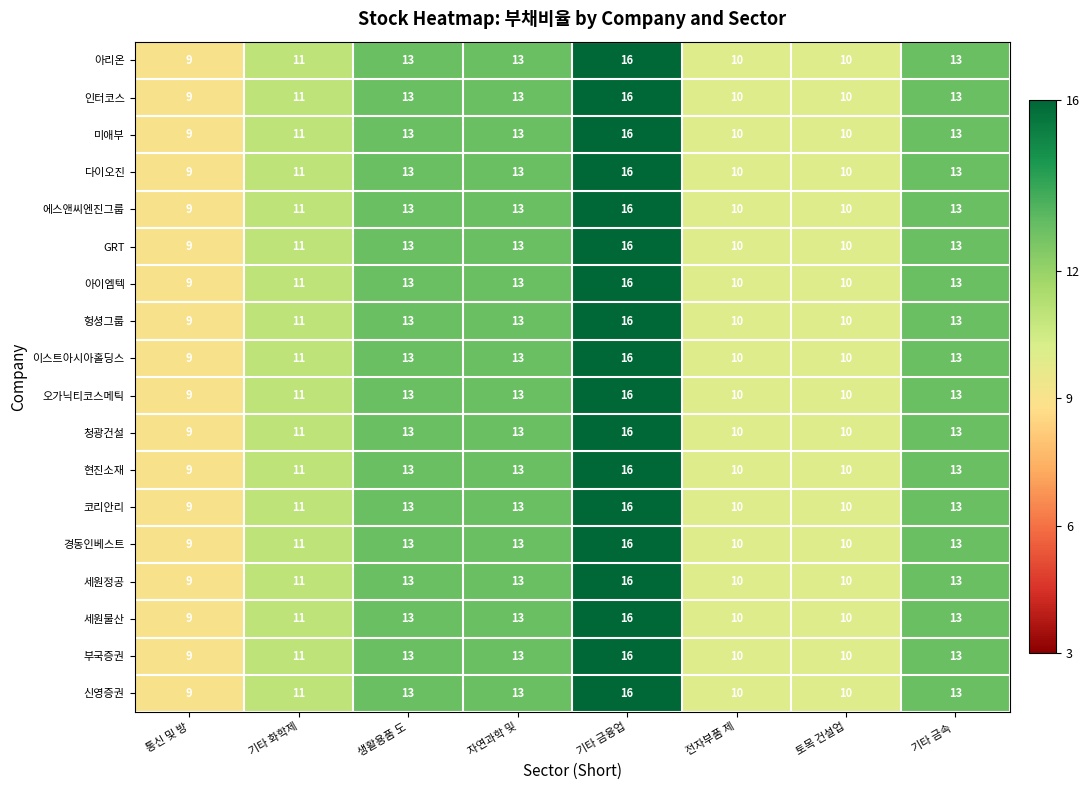

Is it true that 다이오진 equals 7 at 토목 건설업?

False